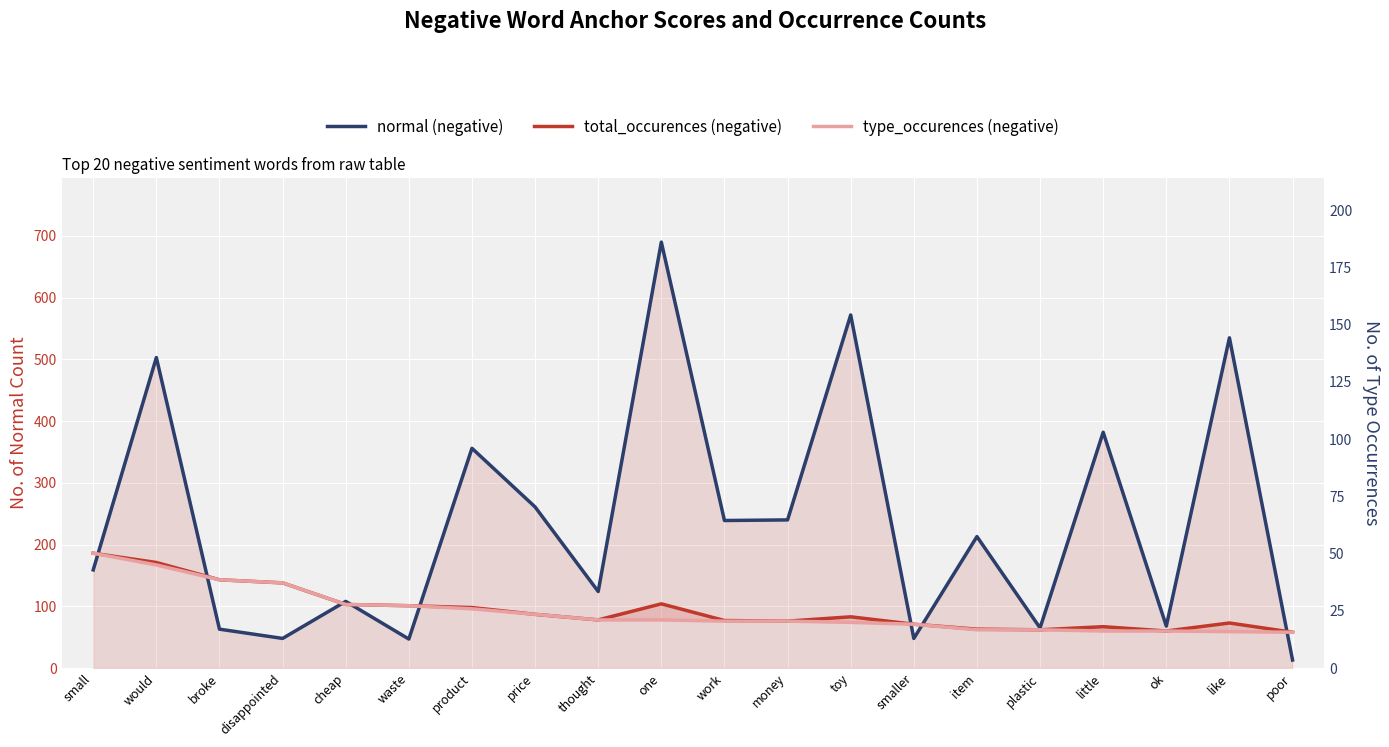

True or false: normal (negative) has more than 1 interior local peaks.

True